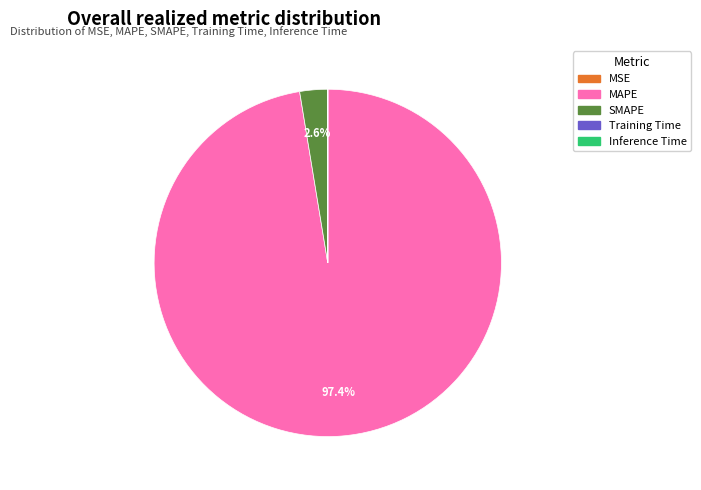

To the nearest percent, what is the difference between the largest and smallest slice percentages?

97%